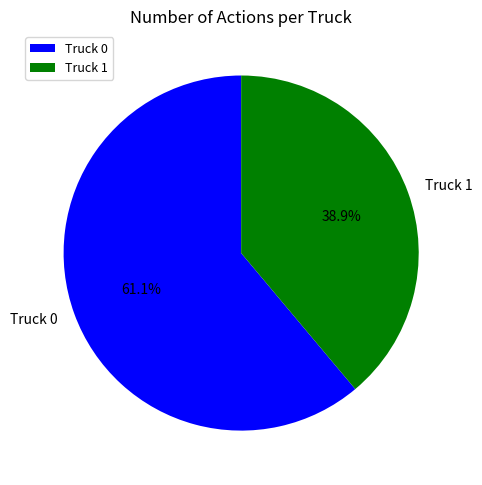

What is the largest slice in the pie chart?

Truck 0